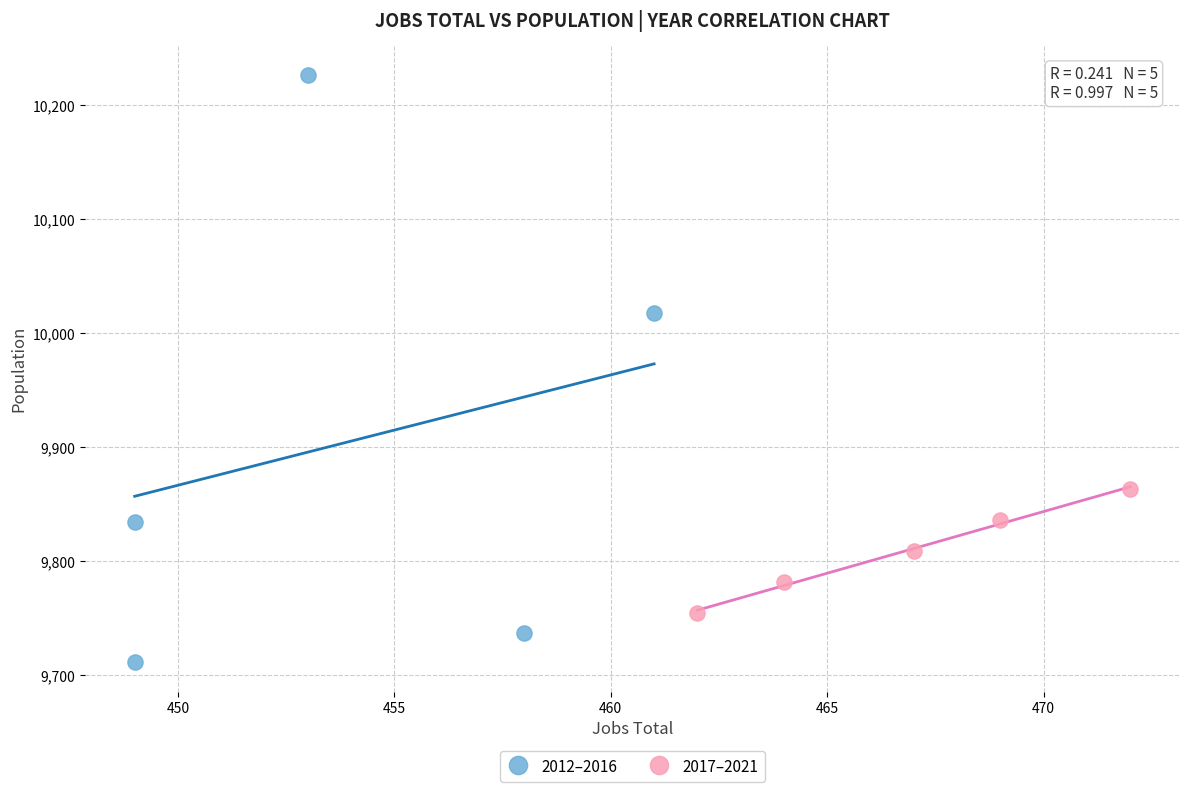

What are all the series names shown in the legend?

2012–2016, 2017–2021